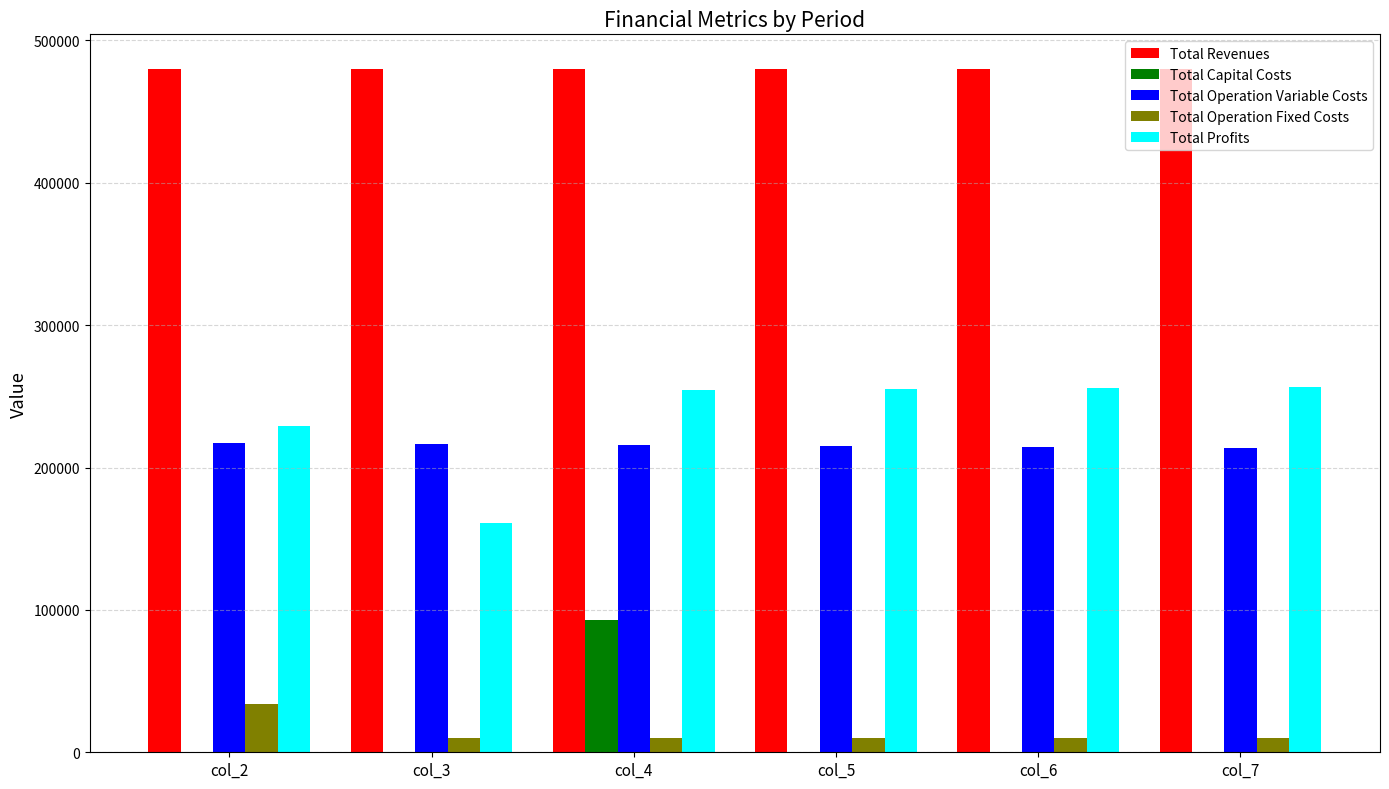

Where is Total Profits nearest to the value 208919?

col_2